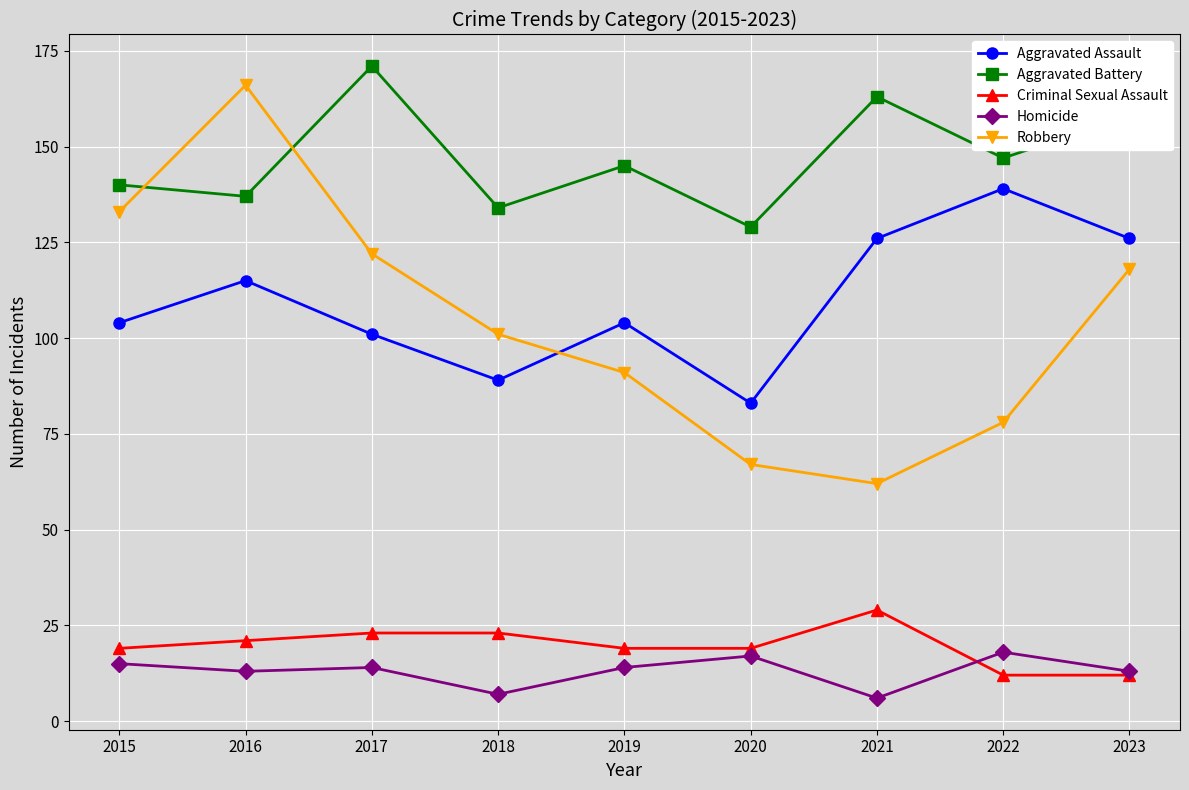

Reading left to right, extract all data points from this chart.

Aggravated Assault: 2015=104	2016=115	2017=101	2018=89	2019=104	2020=83	2021=126	2022=139	2023=126
Aggravated Battery: 2015=140	2016=137	2017=171	2018=134	2019=145	2020=129	2021=163	2022=147	2023=158
Criminal Sexual Assault: 2015=19	2016=21	2017=23	2018=23	2019=19	2020=19	2021=29	2022=12	2023=12
Homicide: 2015=15	2016=13	2017=14	2018=7	2019=14	2020=17	2021=6	2022=18	2023=13
Robbery: 2015=133	2016=166	2017=122	2018=101	2019=91	2020=67	2021=62	2022=78	2023=118